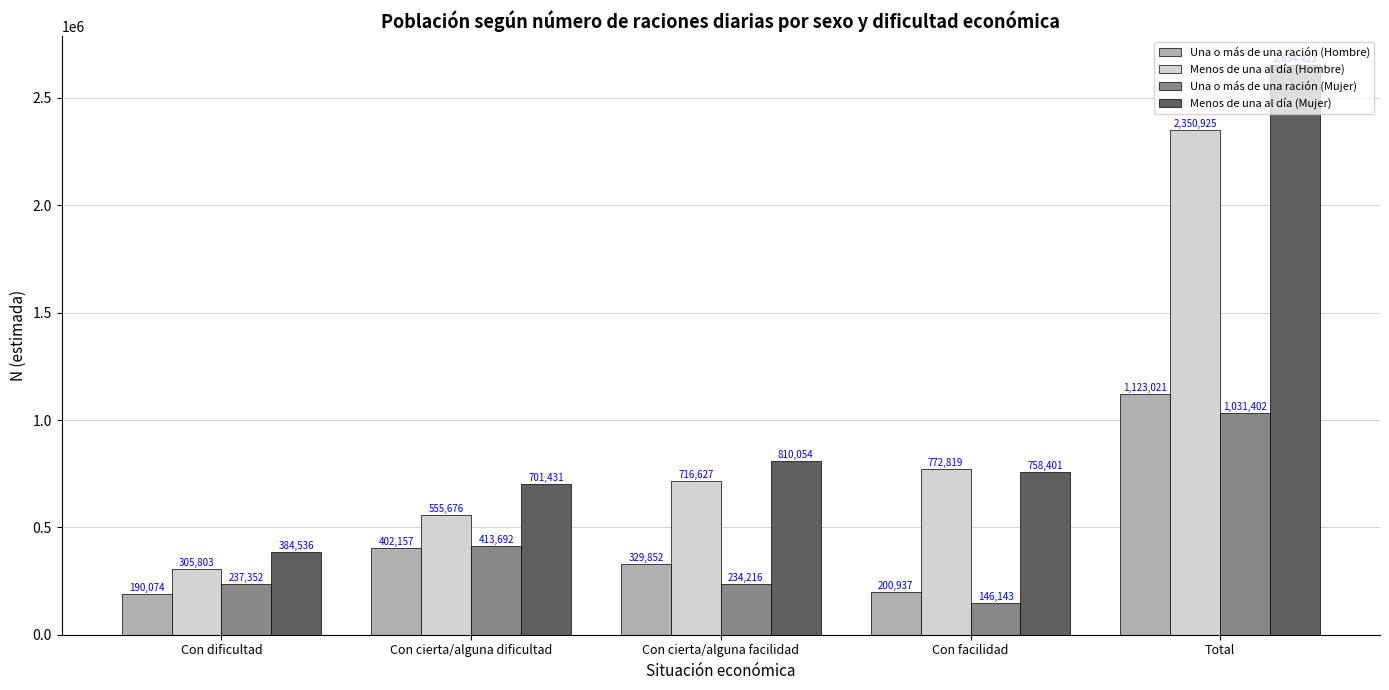

What position from the left is Total?

5